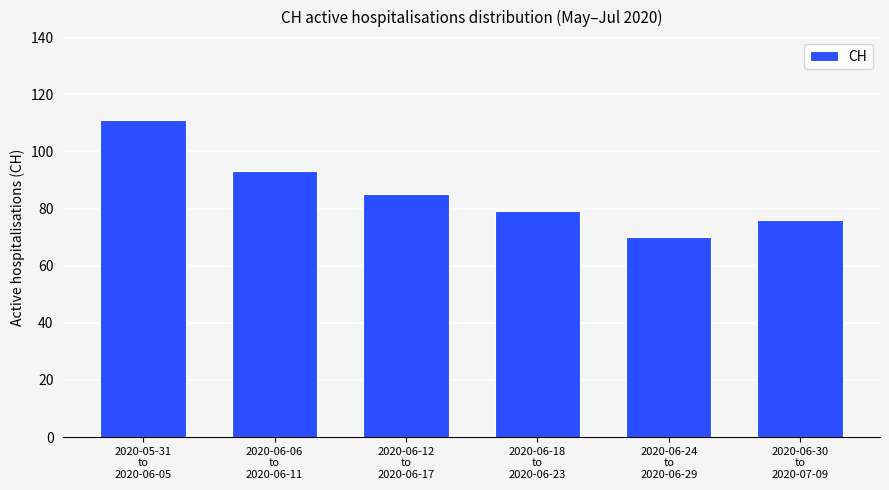

Which label corresponds to the largest value in the chart?

2020-05-31
to
2020-06-05